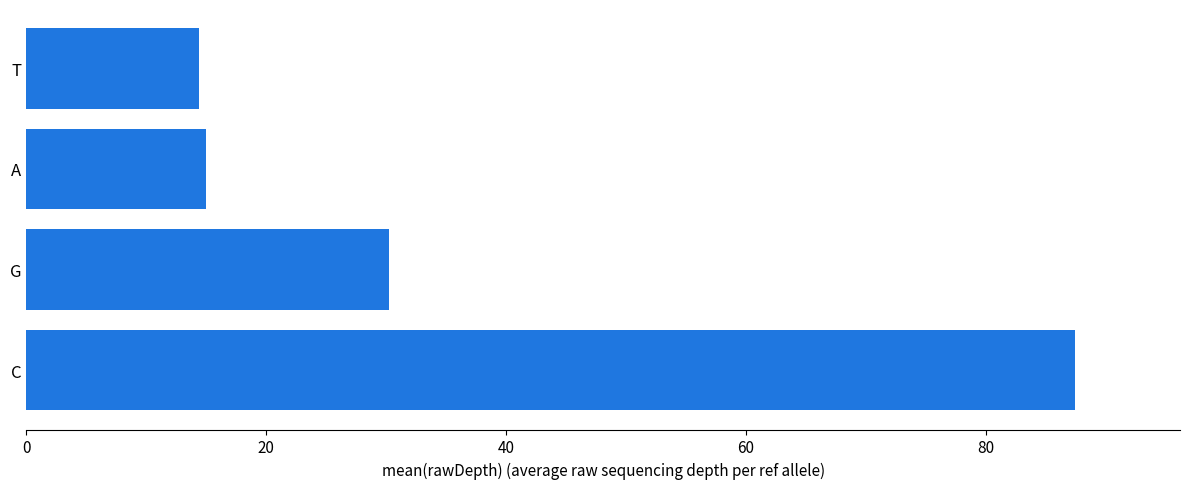

The value at G is 30.3. True or false?

True